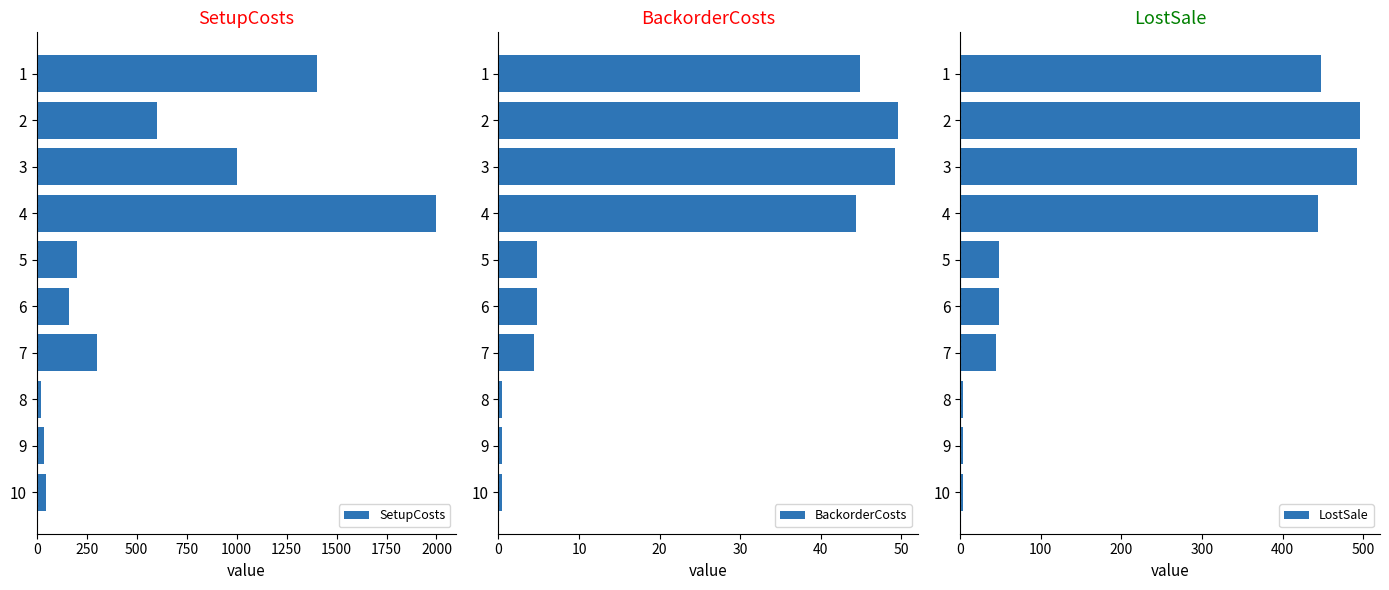

What is the maximum value for SetupCosts?

2000